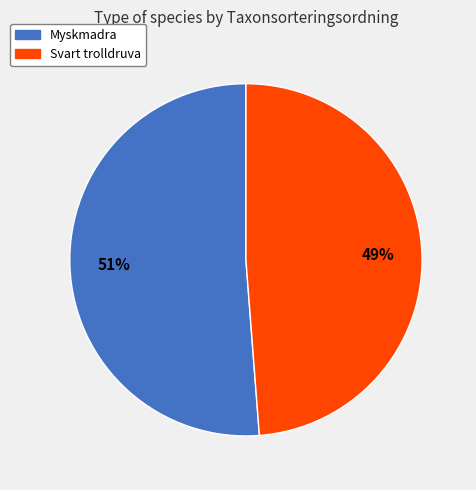

Combined, do Svart trolldruva and Myskmadra account for over 50%?

Yes